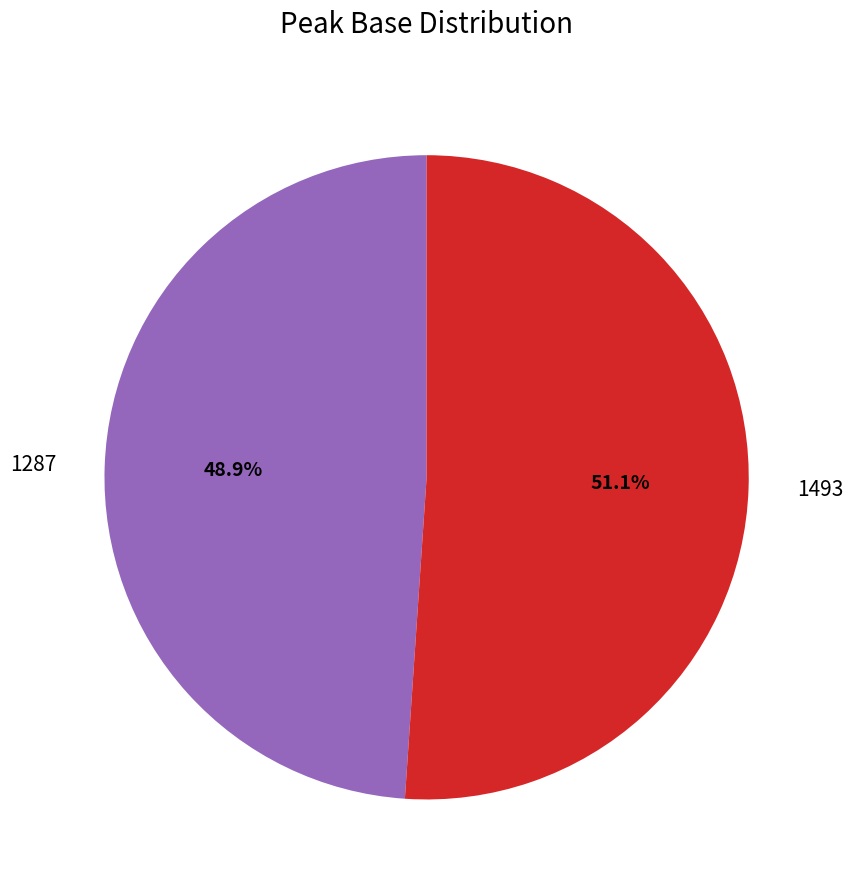

What is the total percentage of 1287 and 1493?

100.0%